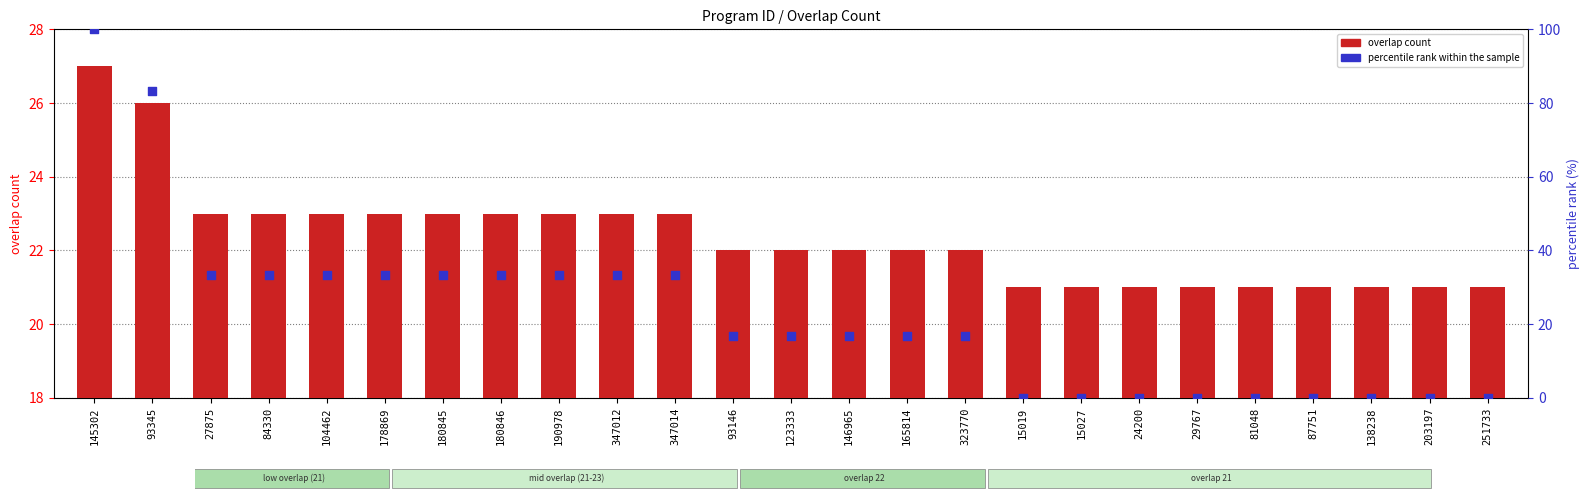

What are all the series names shown in the legend?

overlap count, percentile rank within the sample